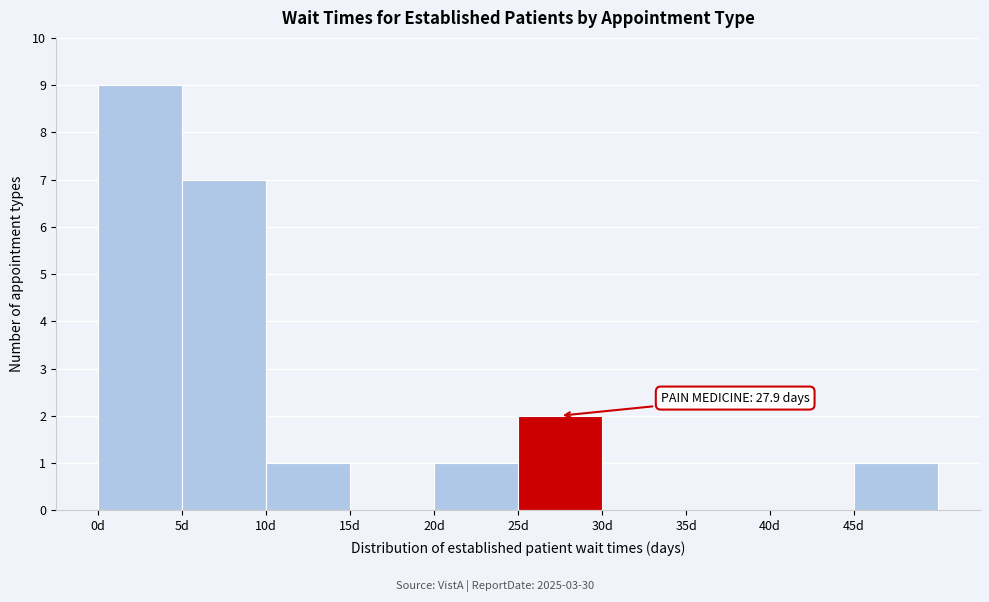

Over which range of the x-axis is the bar tallest?

0 to 5